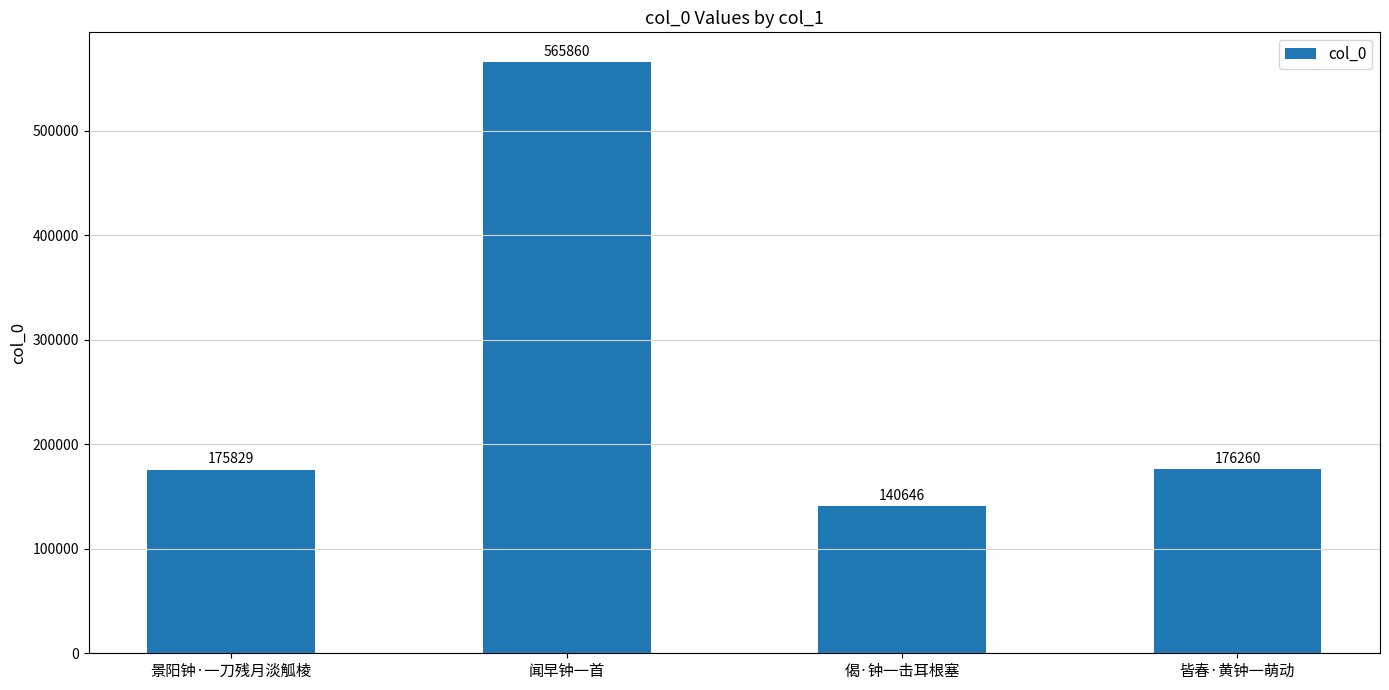

Rank the categories by value from highest to lowest.

闻早钟一首, 皆春·黄钟一萌动, 景阳钟·一刀残月淡觚棱, 偈·钟一击耳根塞